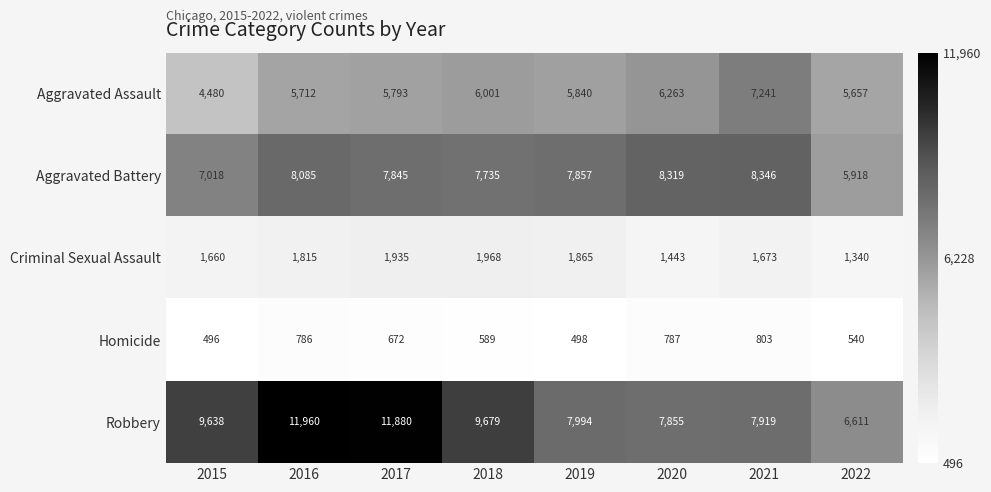

What is the highest value of the Aggravated Assault series?

7241